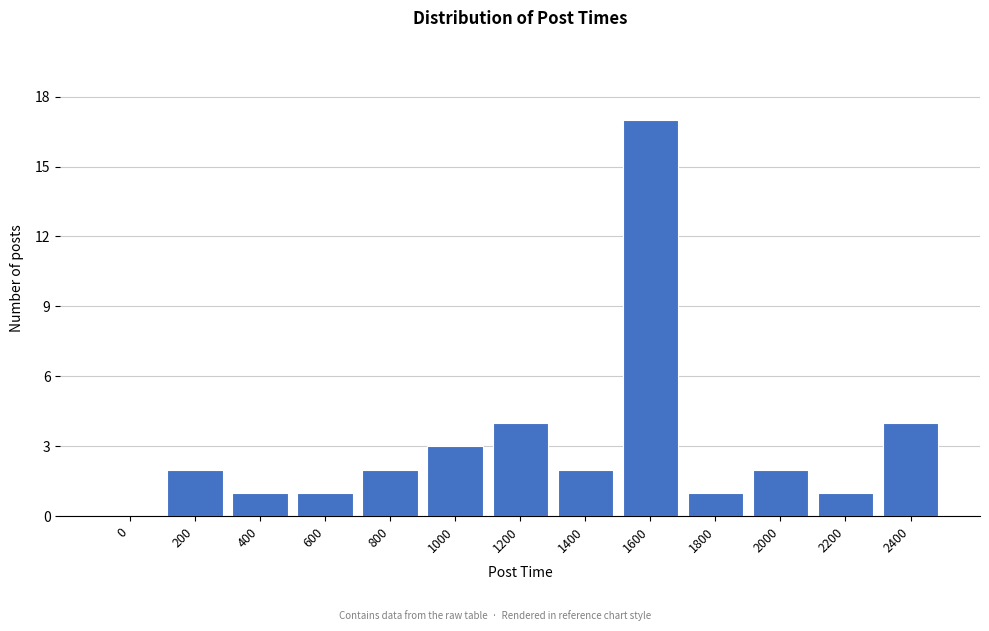

Reading left to right, extract all data points from this chart.

0=0	200=2	400=1	600=1	800=2	1000=3	1200=4	1400=2	1600=17	1800=1	2000=2	2200=1	2400=4